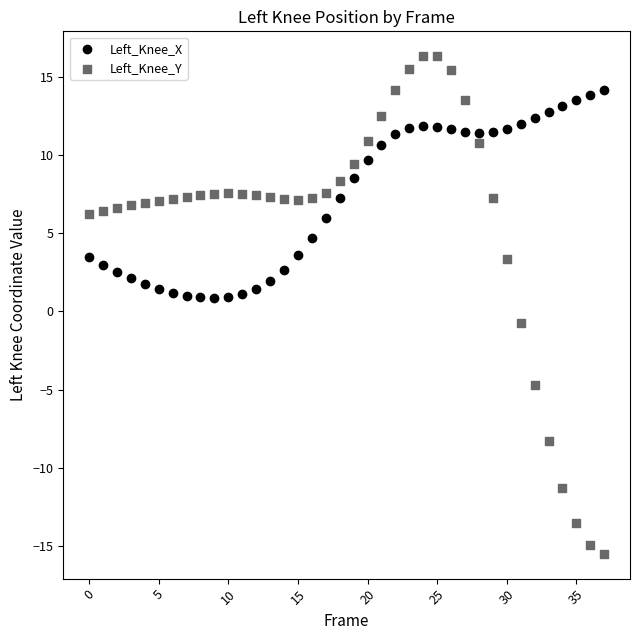

Which series has the largest Y range (max minus min)?

Left_Knee_Y